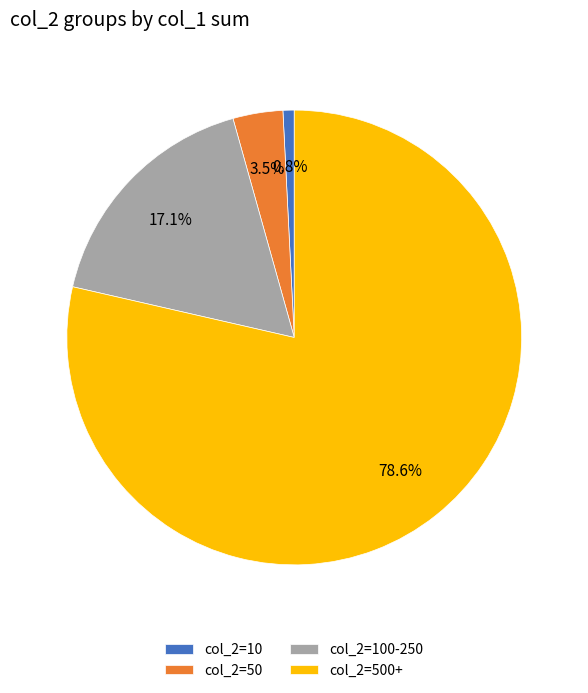

Rank the categories by value from highest to lowest.

col_2=500+, col_2=100-250, col_2=50, col_2=10